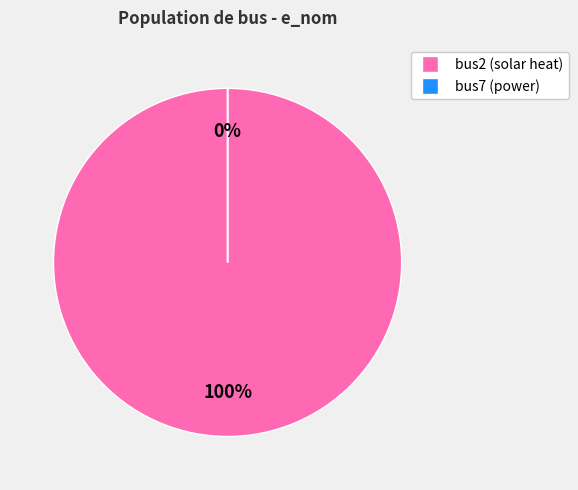

To the nearest percent, what portion does bus2 represent?

100%